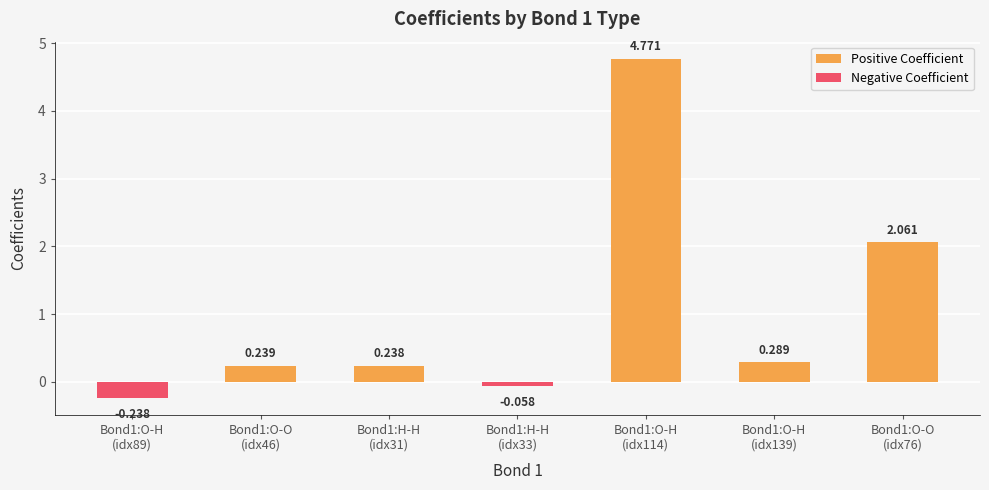

What is the difference between the maximum and minimum values?

5.0